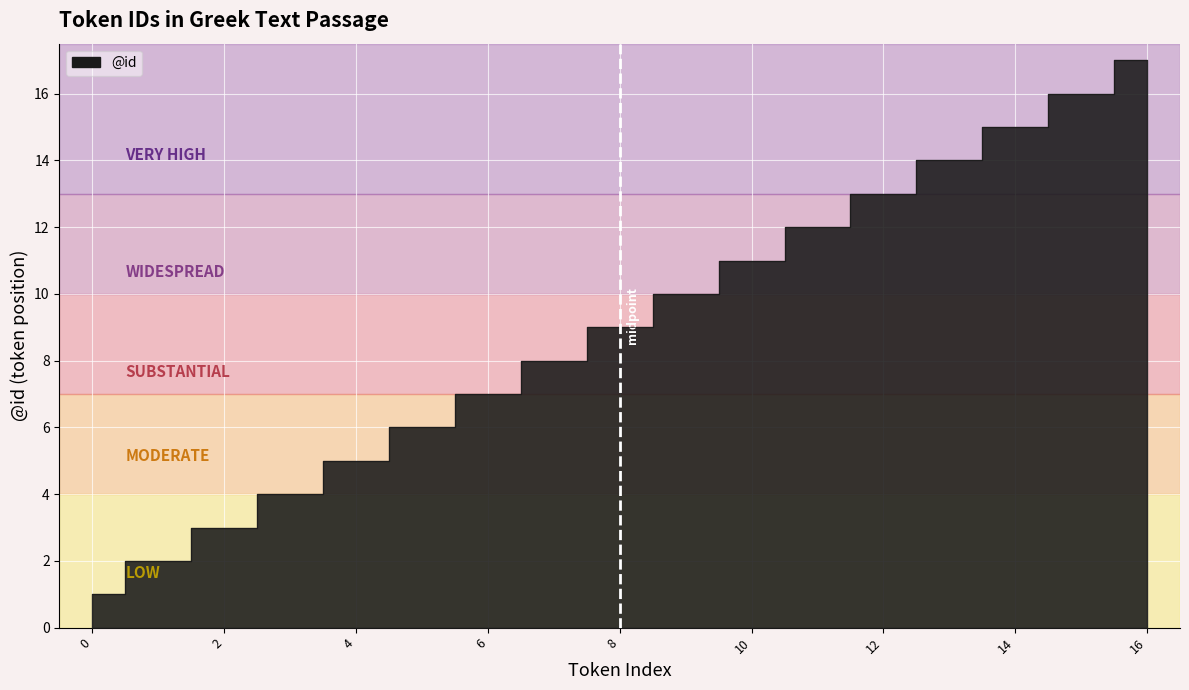

The chart shows a value of 25 at 14. True or false?

False